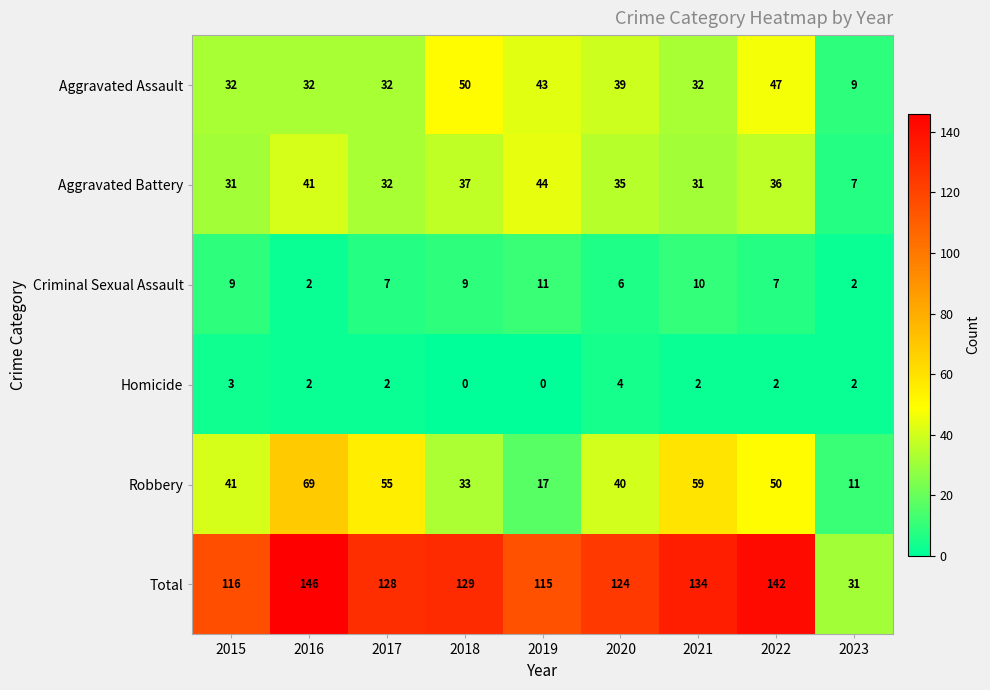

What is the sum of all Robbery values?

375